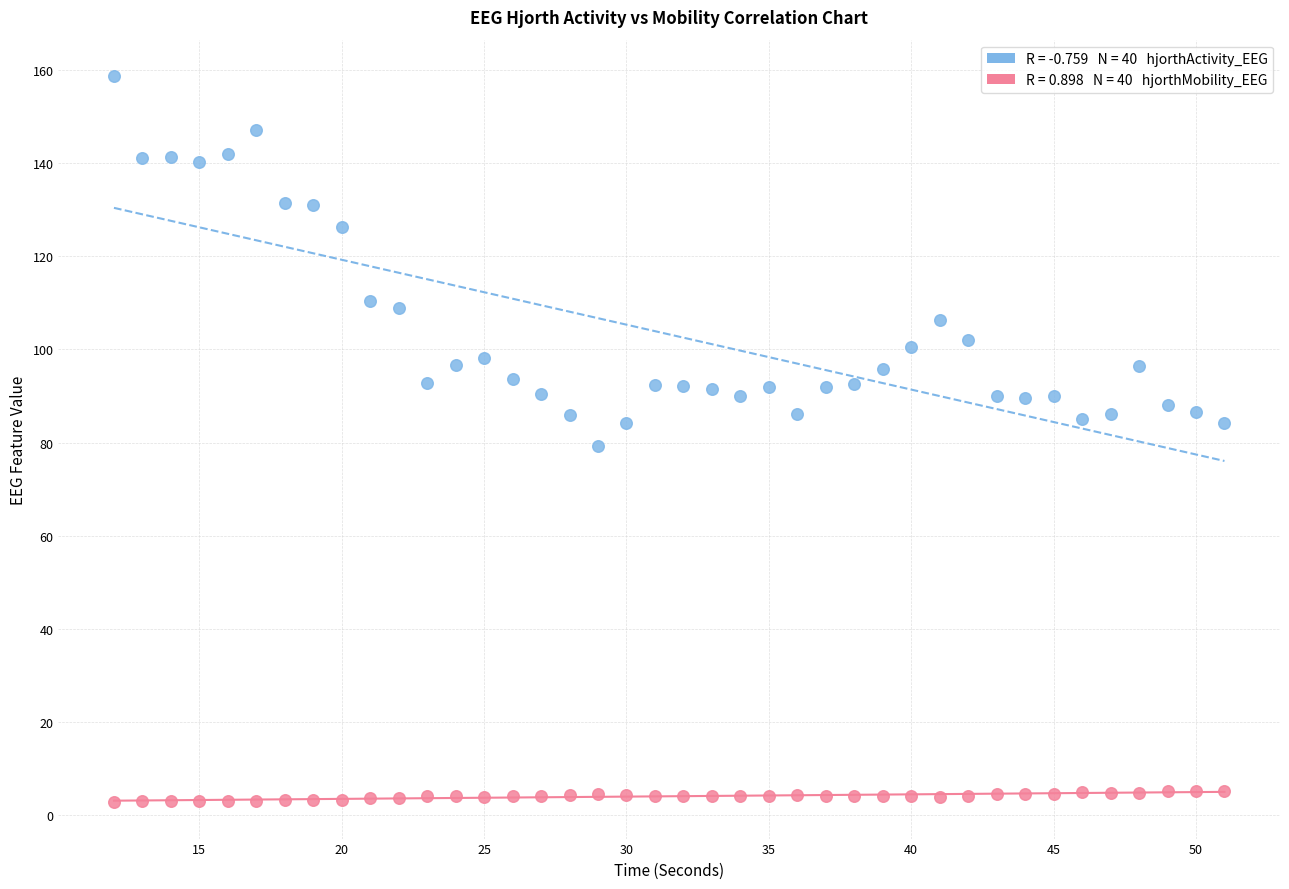

Across all data points, what is the range of Y values (max minus min)?

156.0